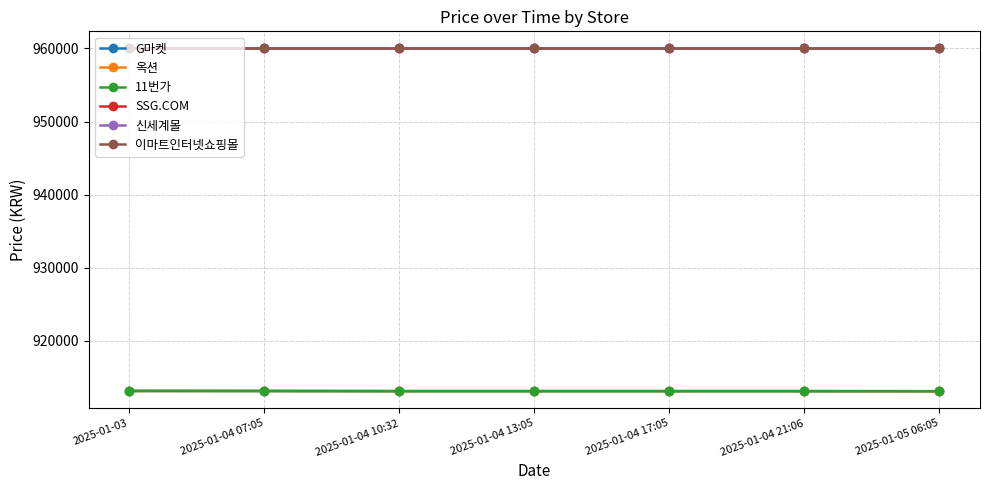

The SSG.COM series shows 960000 at 2025-01-05 06:05. True or false?

True